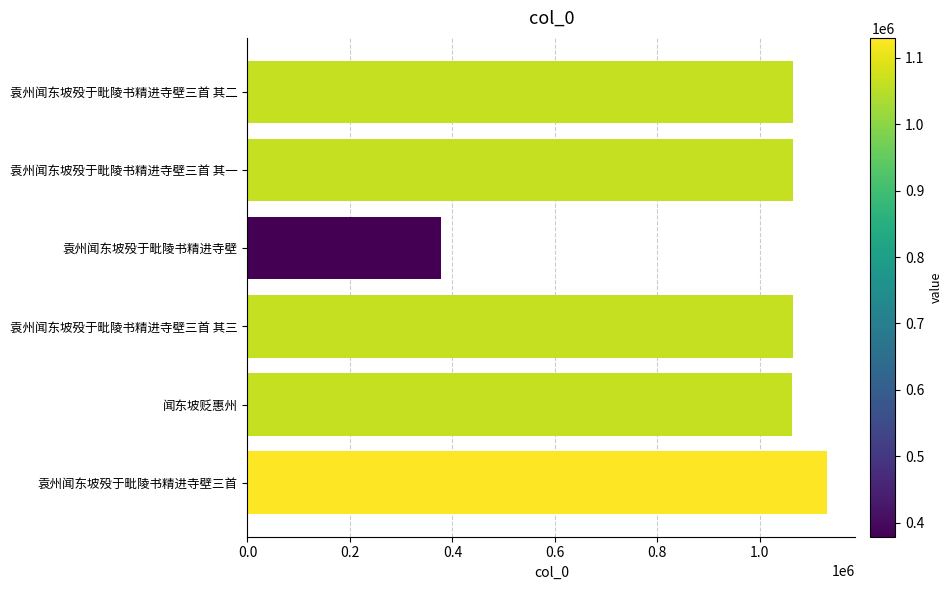

Approximately how many times larger is the value at 闻东坡贬惠州 compared to 袁州闻东坡殁于毗陵书精进寺壁三首 其三?

1.0